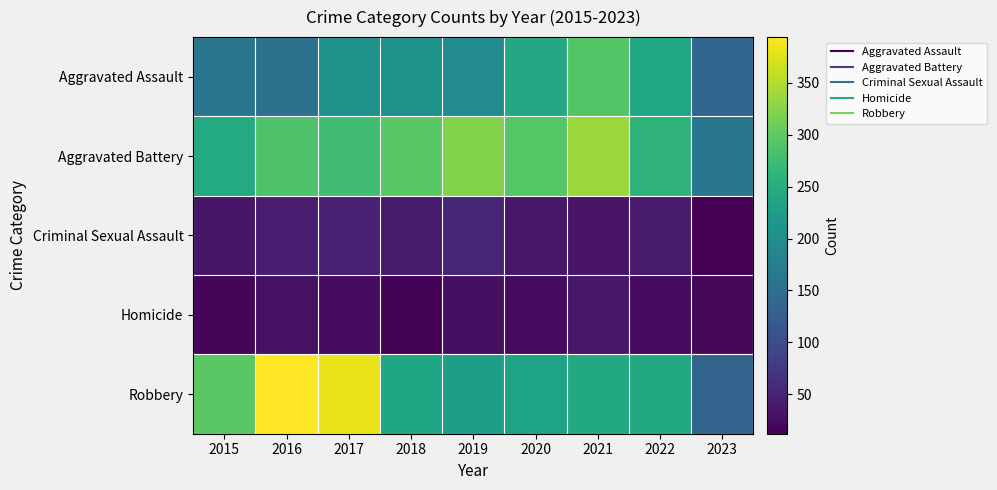

Reading left to right, what are all the values shown in this chart?

Aggravated Assault: 2015=160	2016=154	2017=207	2018=206	2019=197	2020=242	2021=292	2022=239	2023=136
Aggravated Battery: 2015=246	2016=288	2017=277	2018=297	2019=321	2020=294	2021=336	2022=261	2023=162
Criminal Sexual Assault: 2015=34	2016=43	2017=47	2018=40	2019=51	2020=36	2021=32	2022=40	2023=12
Homicide: 2015=17	2016=29	2017=24	2018=15	2019=27	2020=24	2021=37	2022=23	2023=20
Robbery: 2015=297	2016=394	2017=381	2018=237	2019=224	2020=233	2021=244	2022=244	2023=134